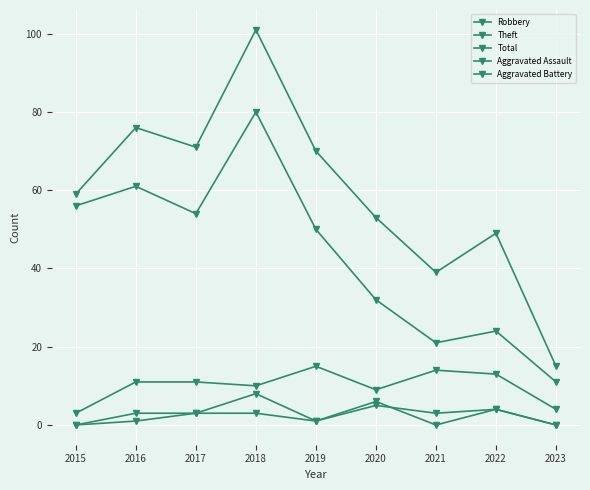

How many interior local valleys does the Total series have?

2